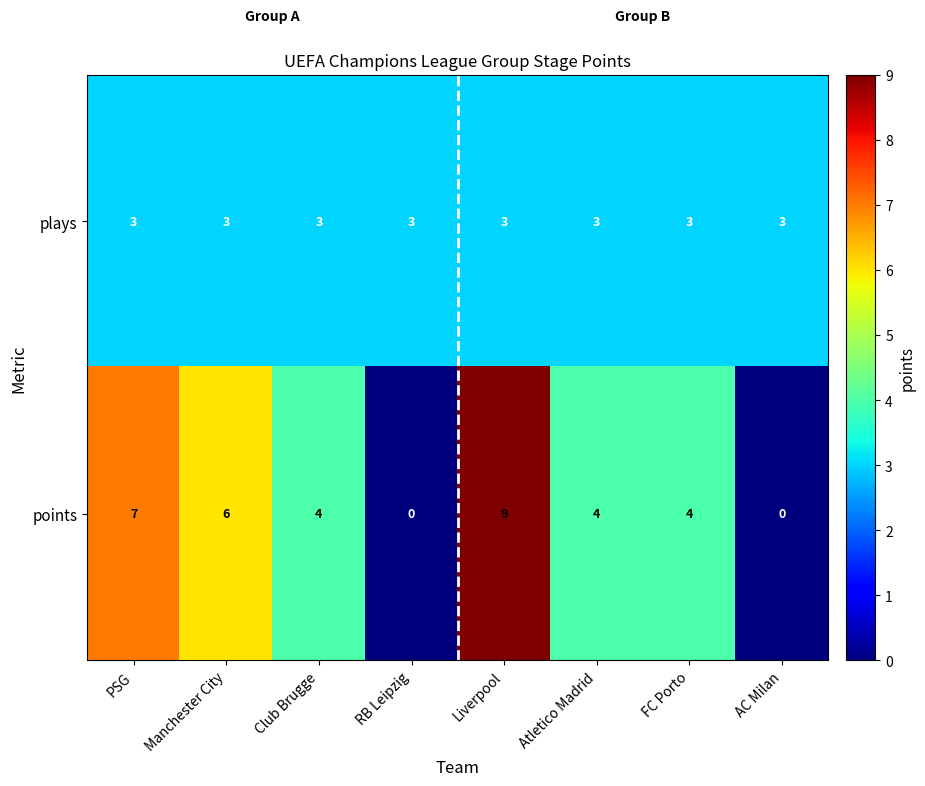

Reading left to right, extract all data points from this chart.

plays: 3	3	3	3	3	3	3	3
points: 7	6	4	0	9	4	4	0